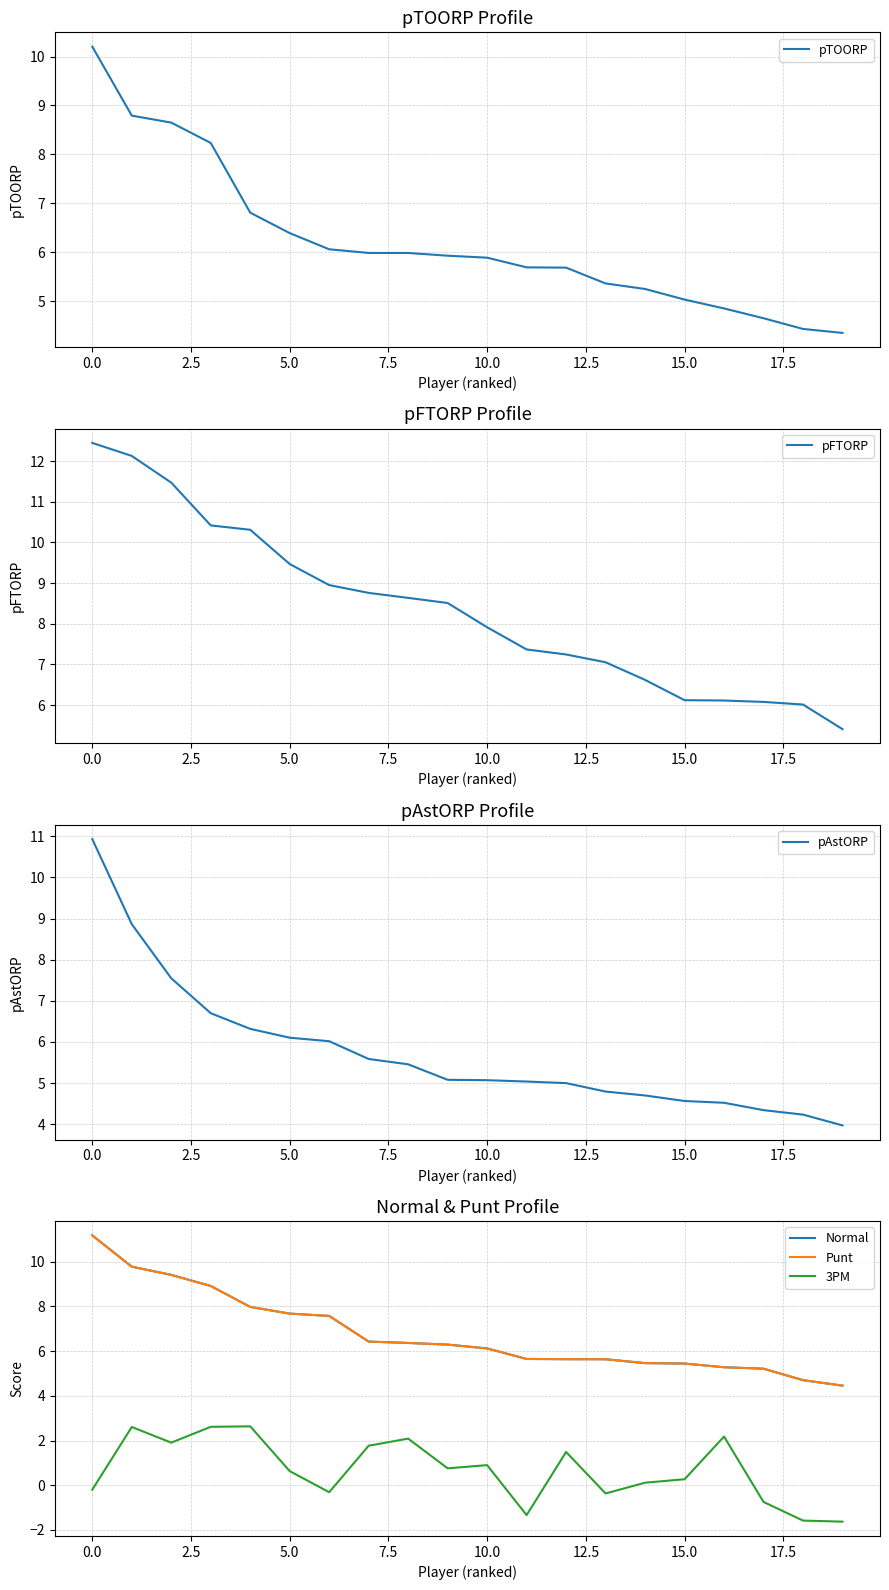

List the series in order of their peak value, highest first.

pFTORP, Normal, Punt, pAstORP, pTOORP, 3PM